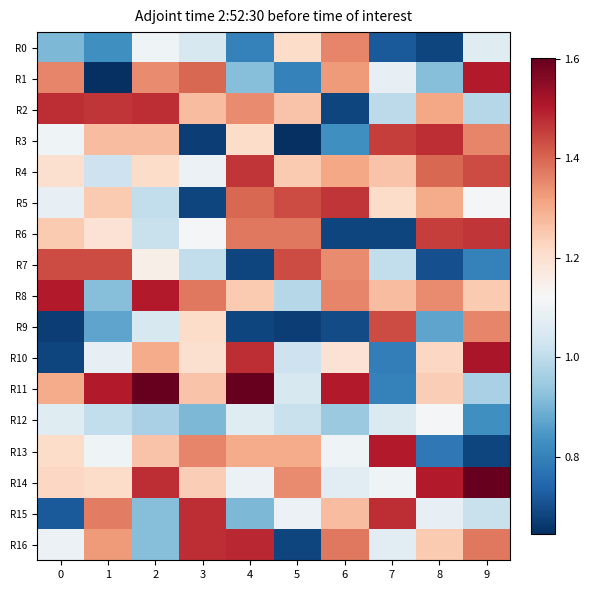

Which has a higher value, 4 or 8?

4